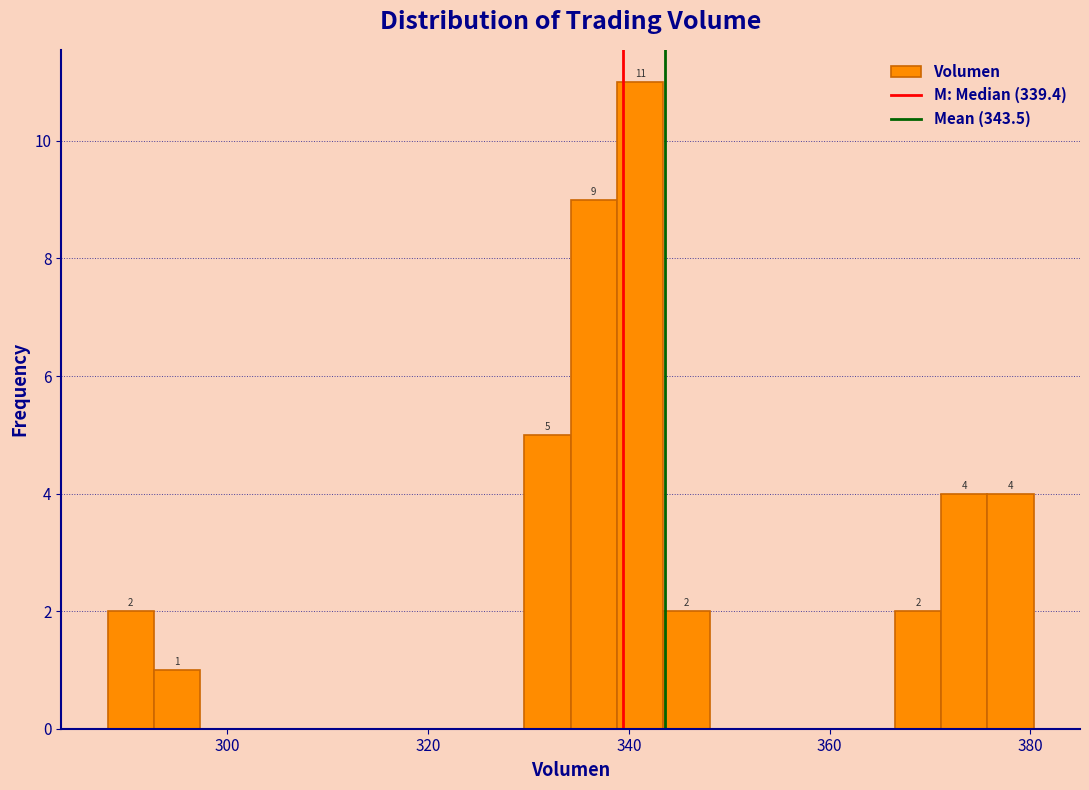

Around what value on the x-axis is the tallest bar? Give the approximate position of its centre, as read against the axis.

342